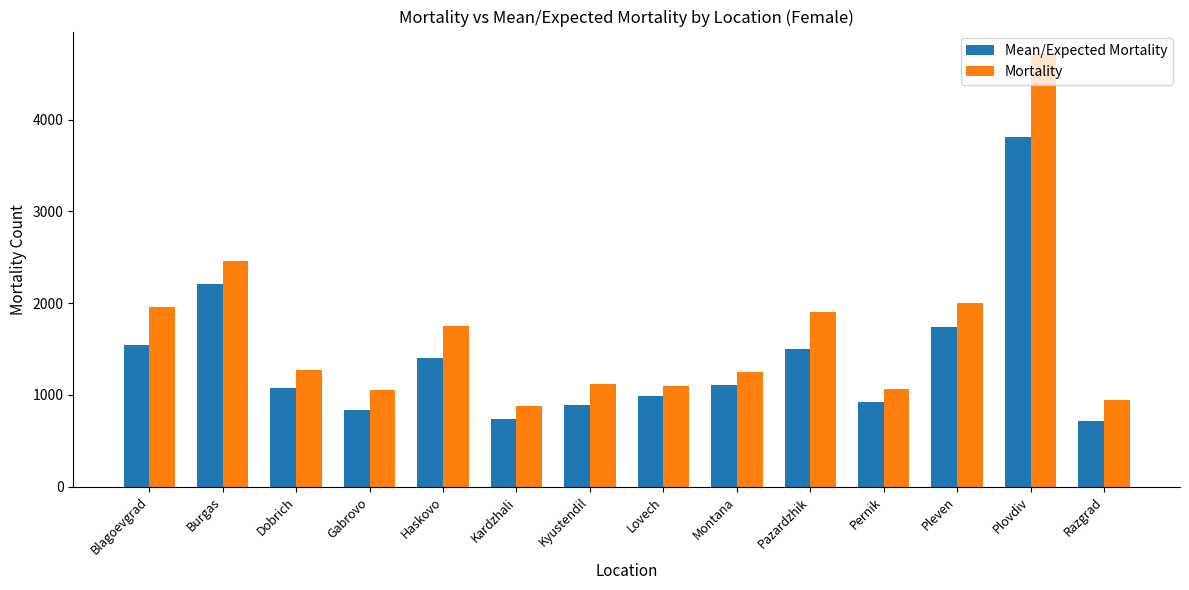

What is the difference between the Mortality values at Burgas and Pernik?

1386.0